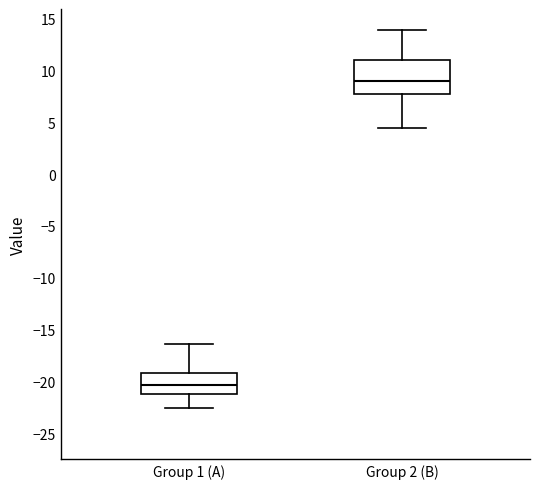

Which box is the tallest, from its lower edge to its upper edge?

Group 2 (B)